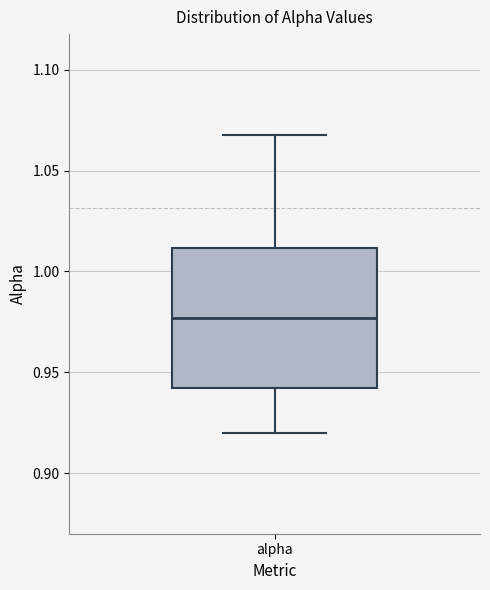

Transcribe this box plot: give where the median line is, the range the box spans, and where the two whiskers end, as read against the y-axis. The values are not printed on the chart, so give them approximately, as read against the axis.

median 0.975, box 0.940 to 1.010, whiskers 0.920 to 1.070